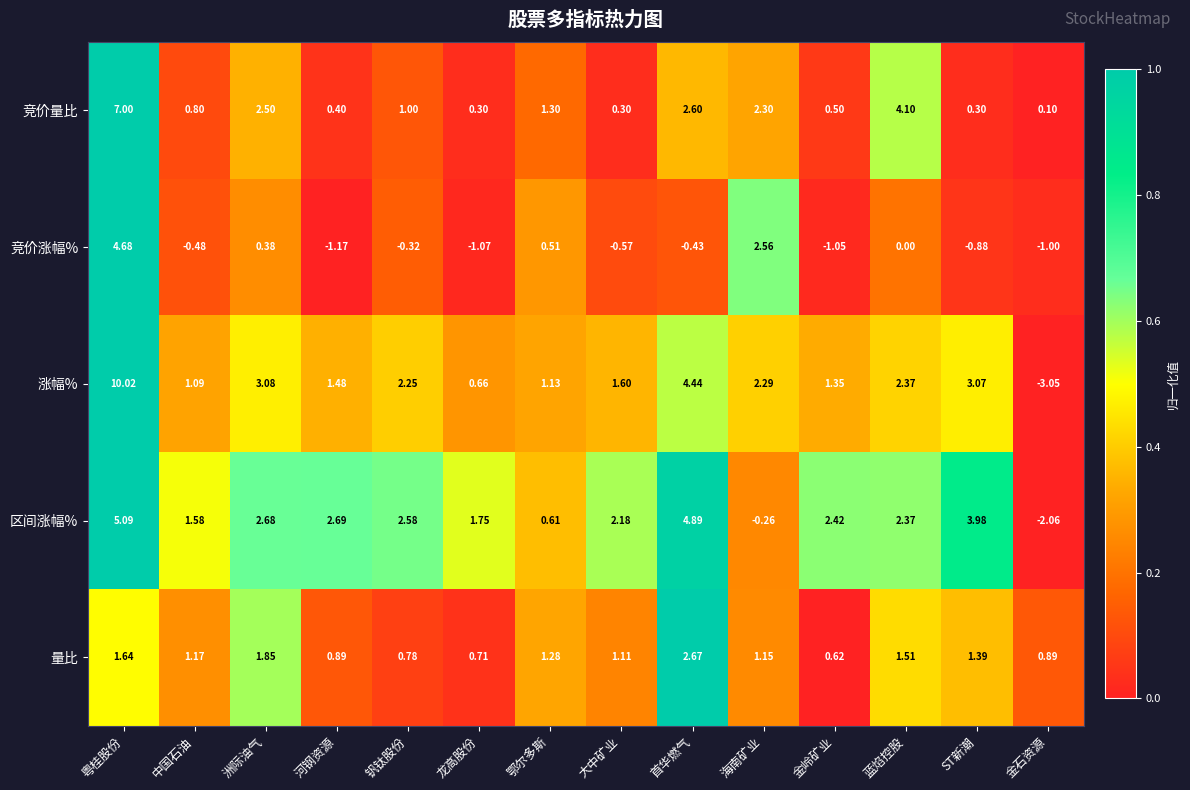

Which series changed the most between 洲际油气 and 龙高股份?

涨幅%